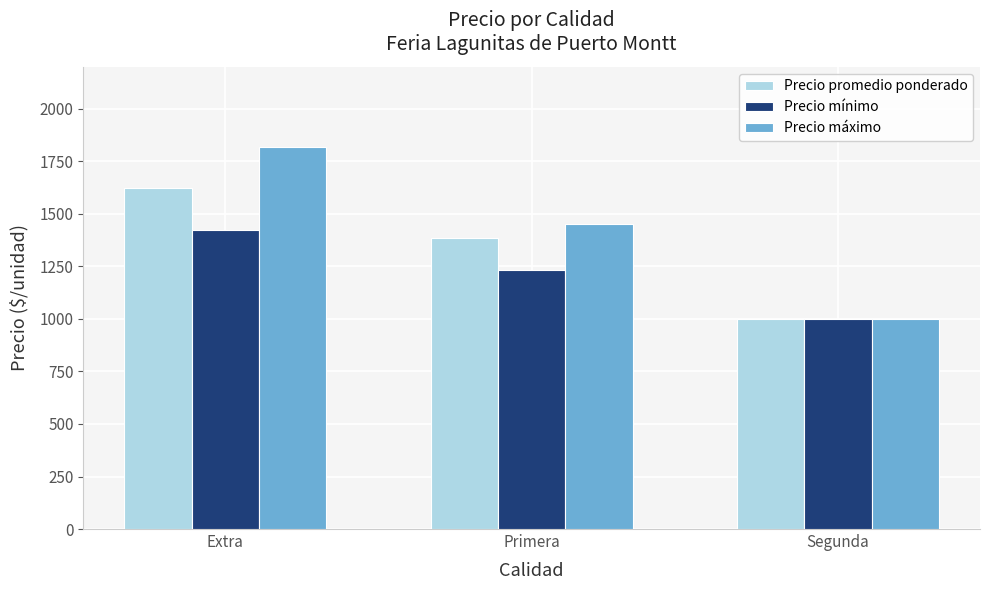

What are all the series names shown in the legend?

Precio promedio ponderado, Precio mínimo, Precio máximo